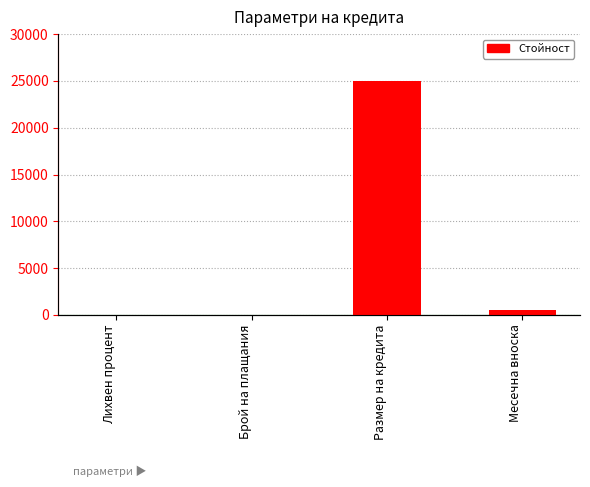

What is the average value?

6370.9